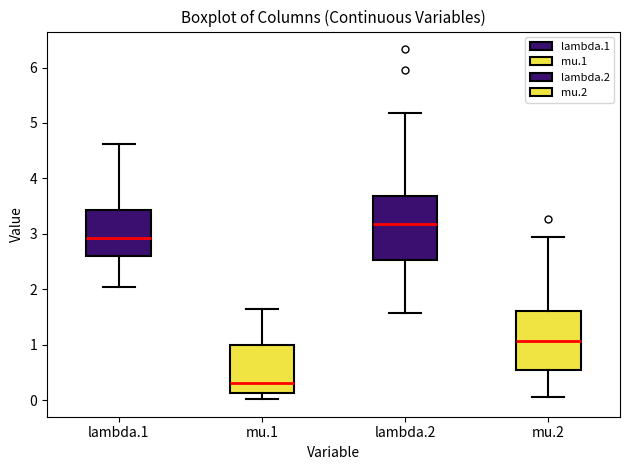

Which box has the highest median line?

lambda.2